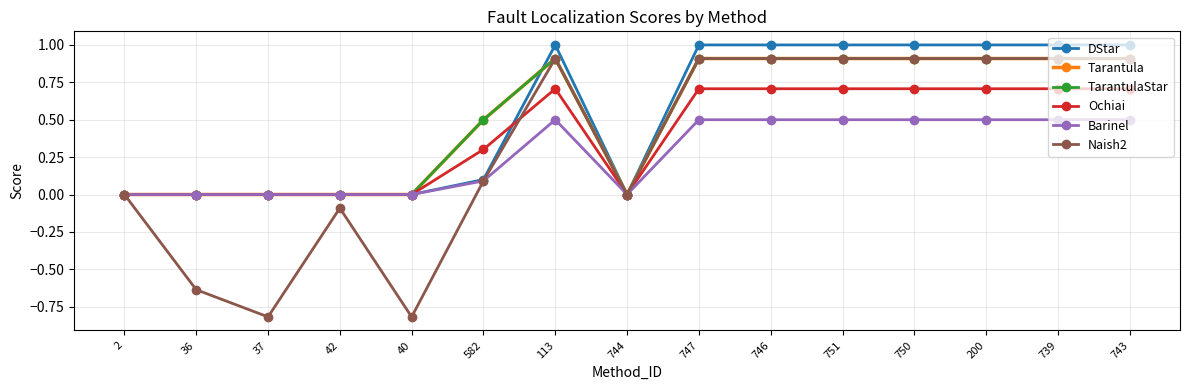

Is this an area chart (filled region under the line)?

No